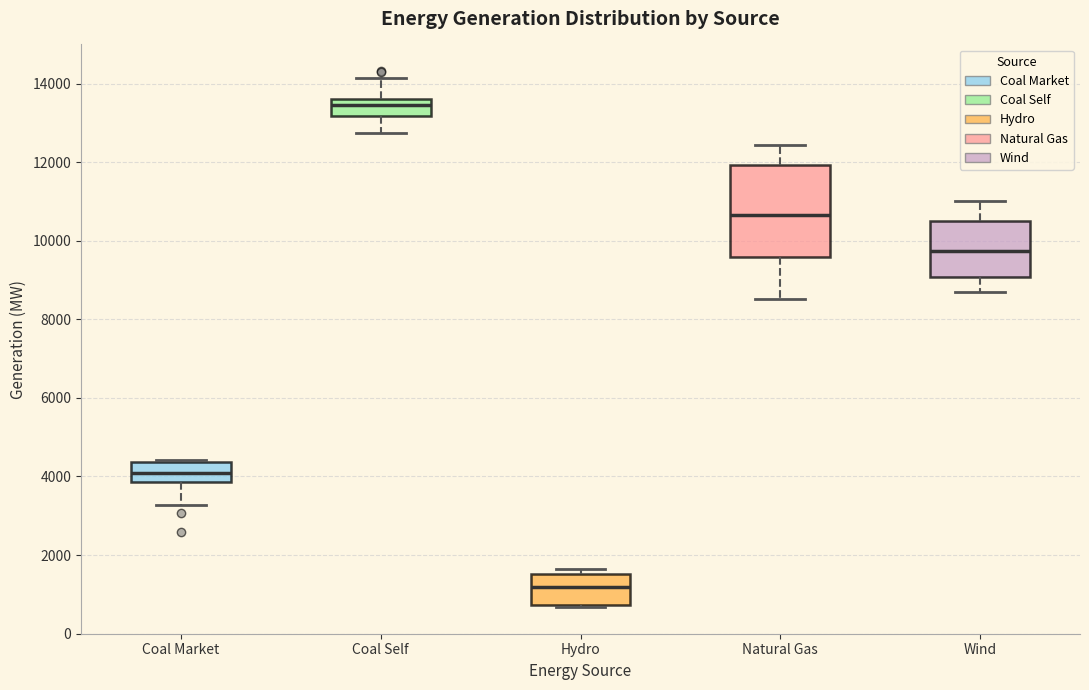

Where is the upper edge of the box for Hydro on the y-axis? The values are not printed on the chart, so give them approximately, as read against the axis.

1600